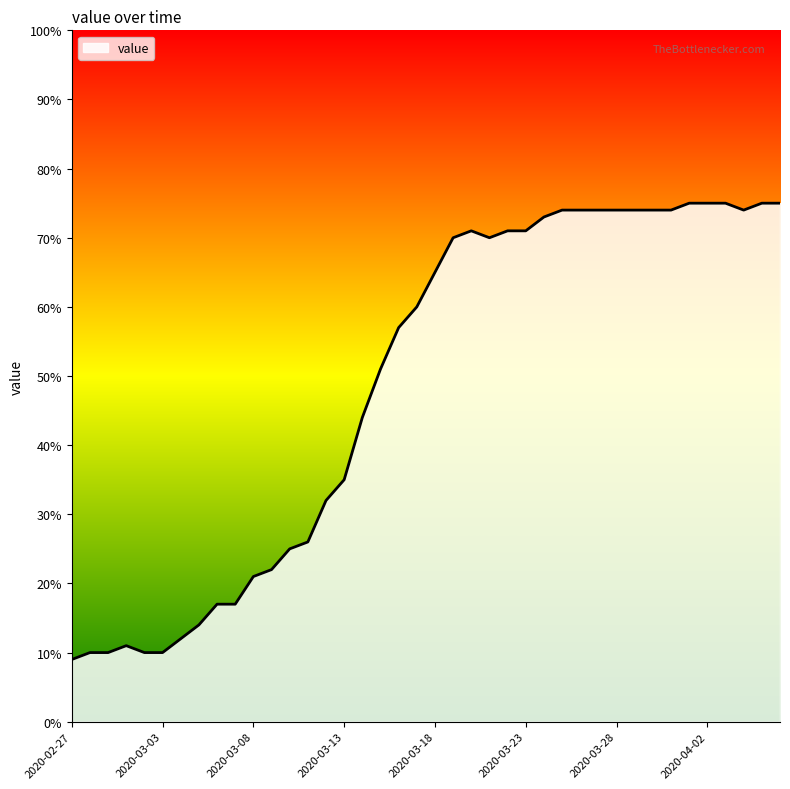

What is the greatest value displayed?

75